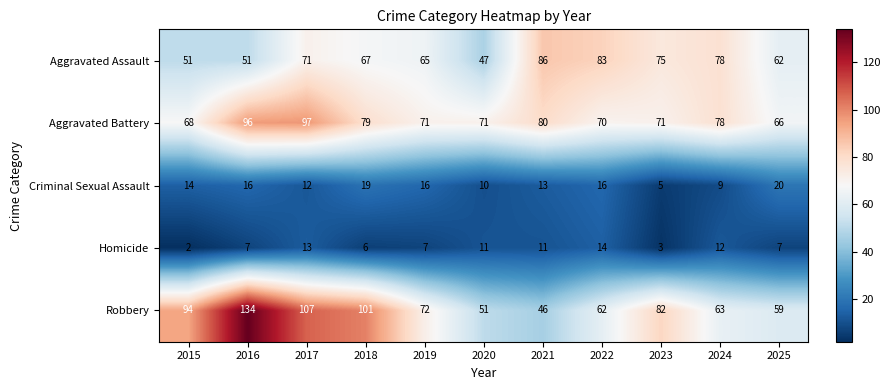

Is it true that Robbery equals 107 at 2017?

True